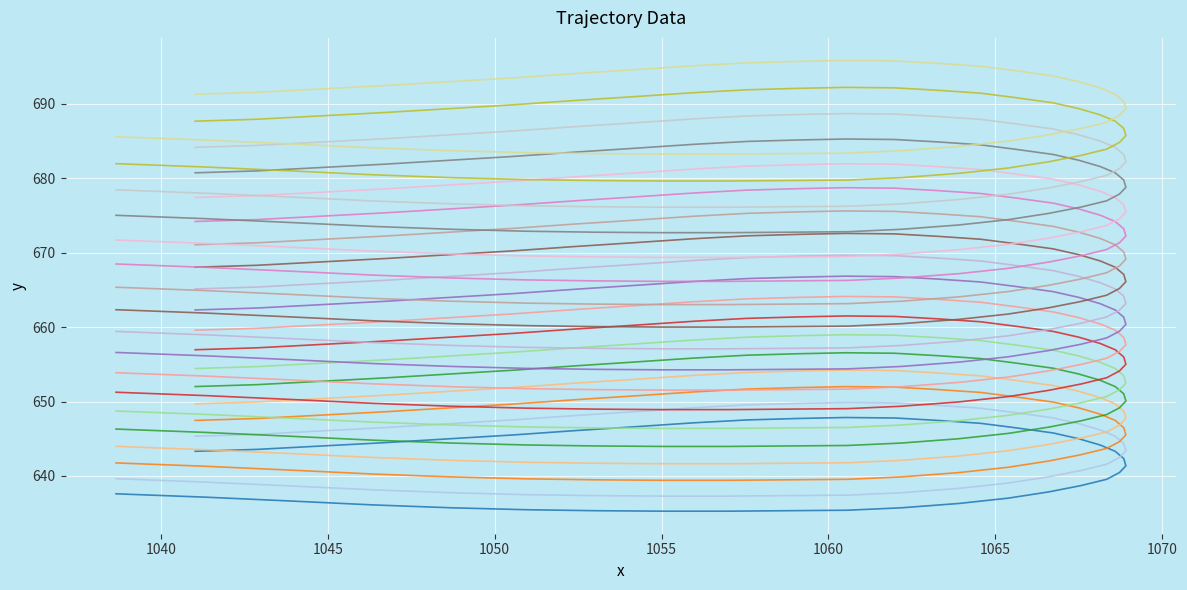

Rank the categories by value from highest to lowest.

11, 12, 10, 9, 13, 8, 14, 7, 15, 6, 16, 5, 4, 17, 3, 18, 2, 1, 19, 0, 20, 21, 22, 23, 24, 25, 39, 38, 26, 37, 27, 36, 28, 35, 34, 29, 33, 30, 31, 32